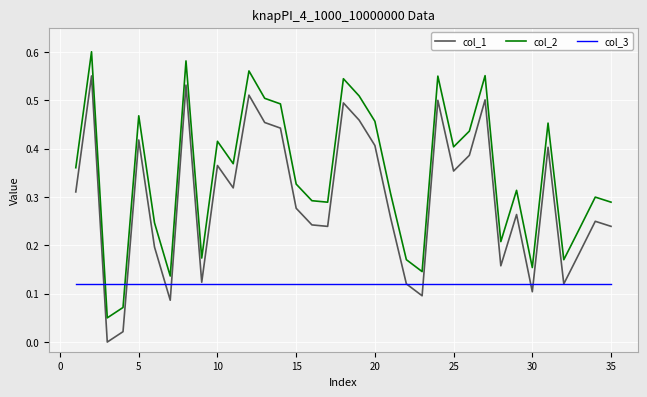

True or false: col_2 and col_1 cross at least once.

False